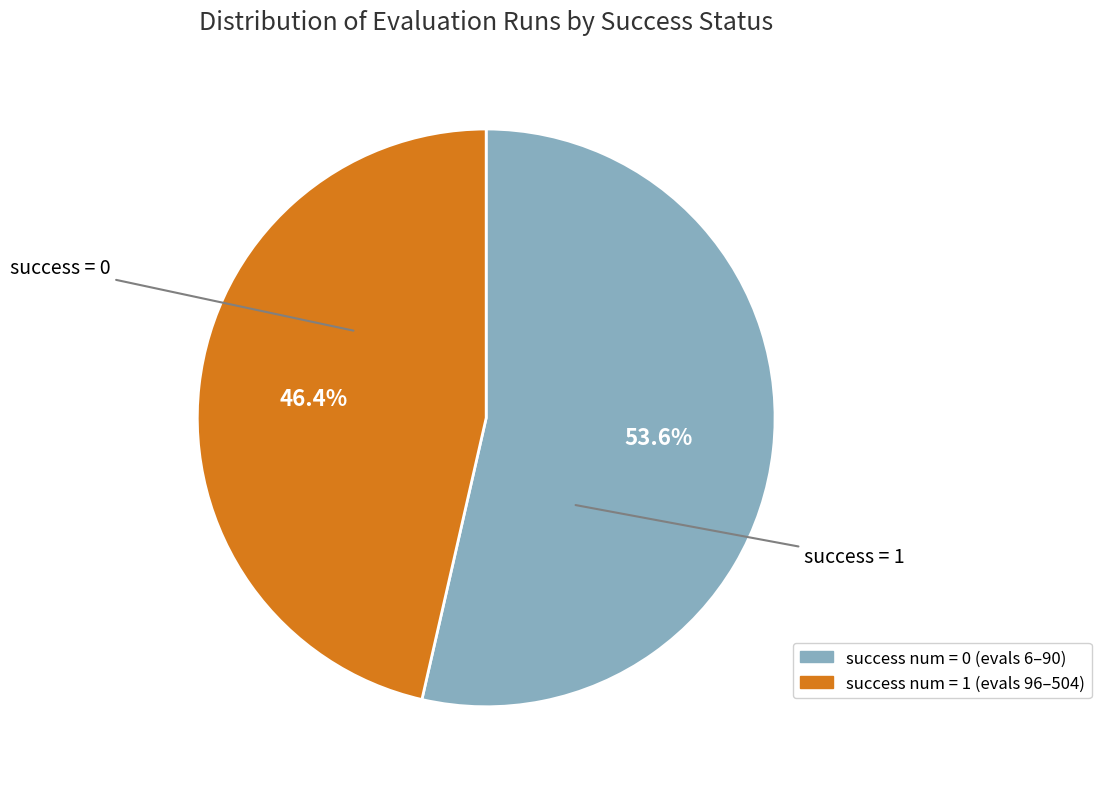

How many slices are in this pie chart?

2